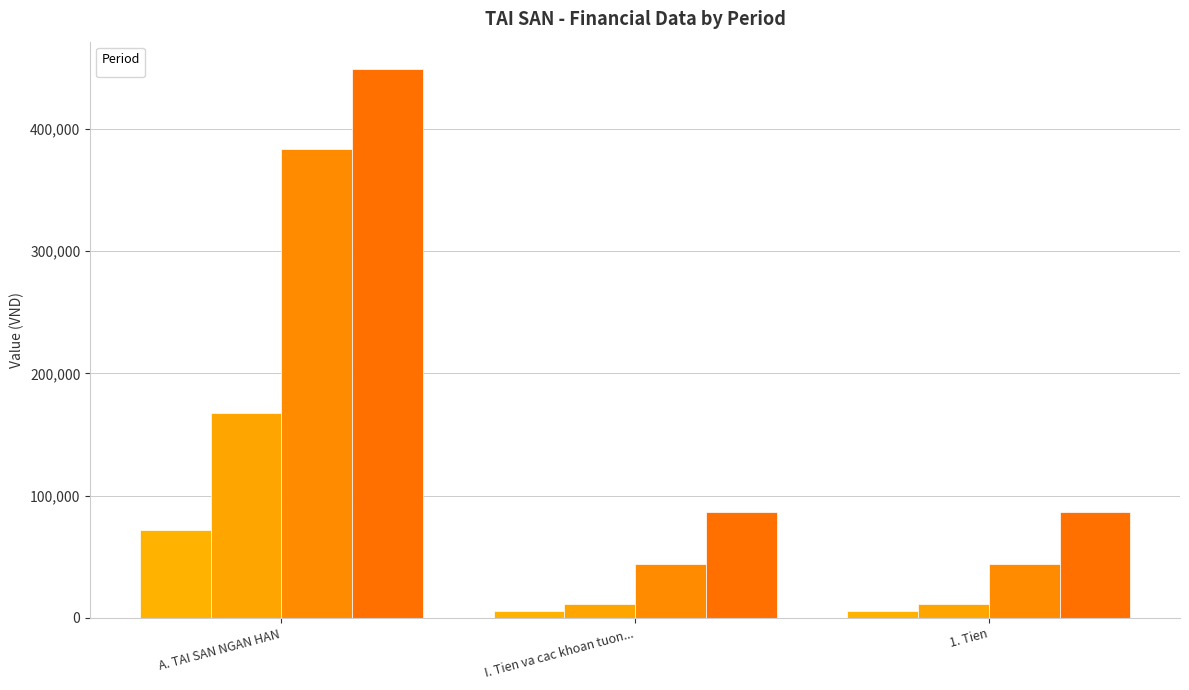

What is the lowest value of the _1 series?

11699